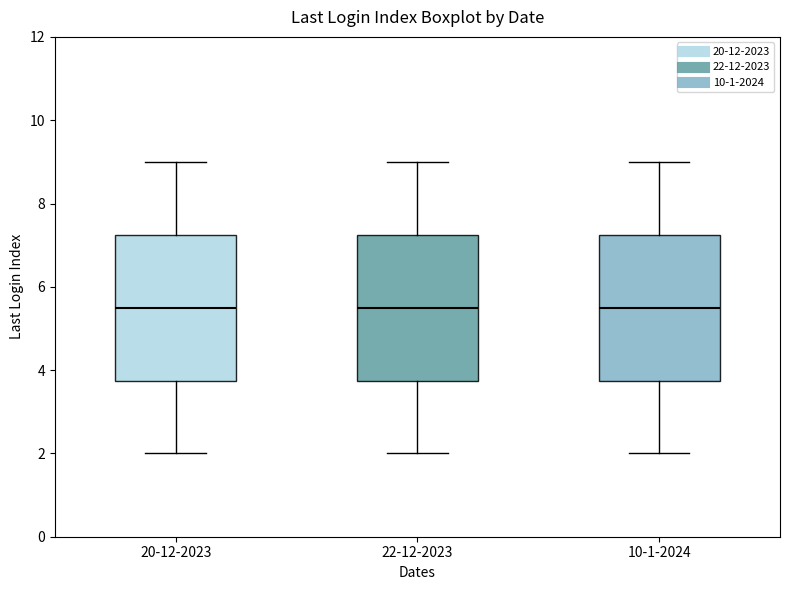

Reading left to right, transcribe this box plot: for each box, give where its median line is, the range the box spans, and where its two whiskers end, as read against the y-axis. The values are not printed on the chart, so give them approximately, as read against the axis.

20-12-2023: median 5.6, box 3.8 to 7.2, whiskers 2.0 to 9.0
22-12-2023: median 5.6, box 3.8 to 7.2, whiskers 2.0 to 9.0
10-1-2024: median 5.6, box 3.8 to 7.2, whiskers 2.0 to 9.0